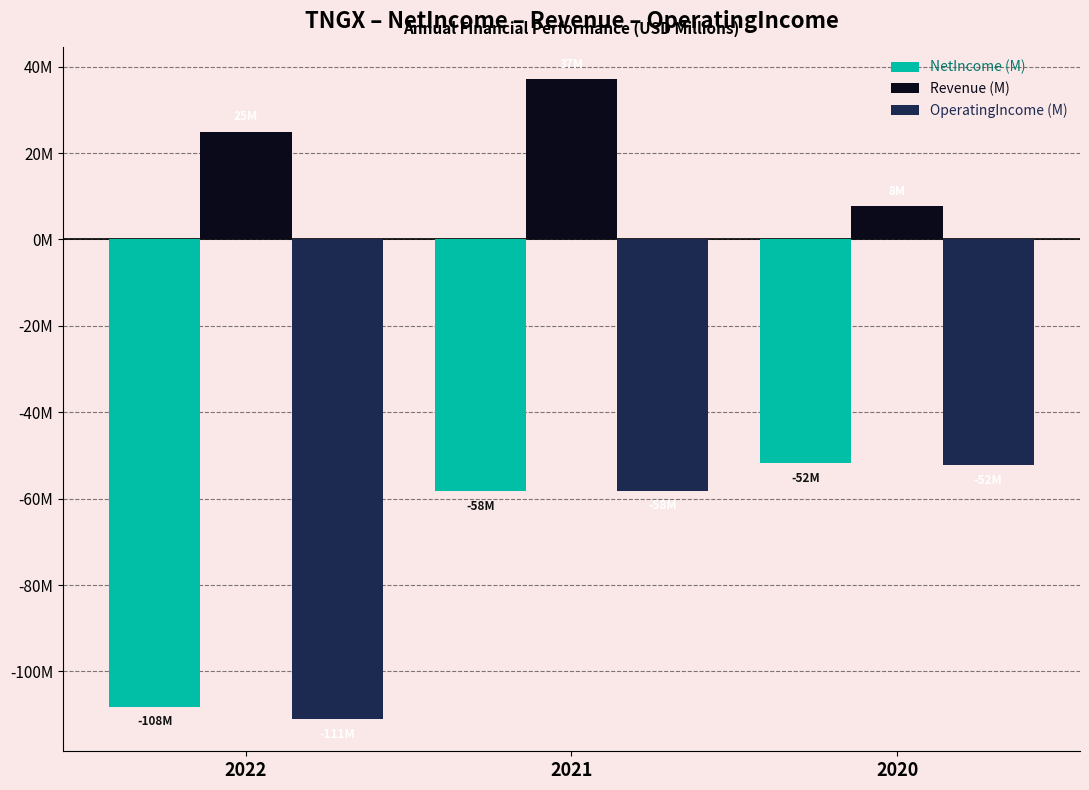

Are the bars horizontal?

No